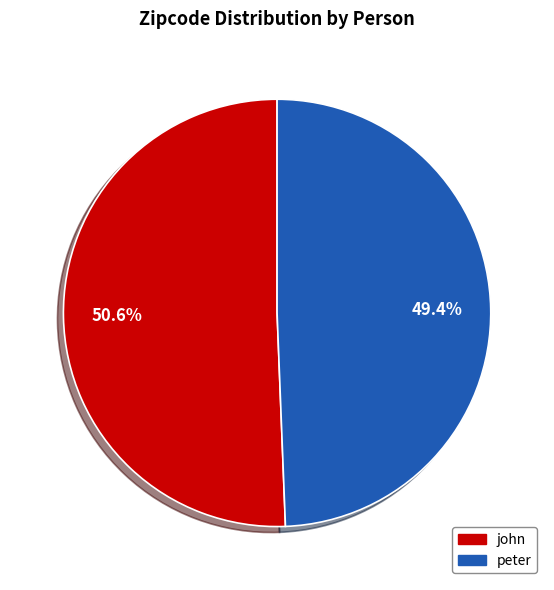

To the nearest percent, what is the combined percentage of john and peter?

100%